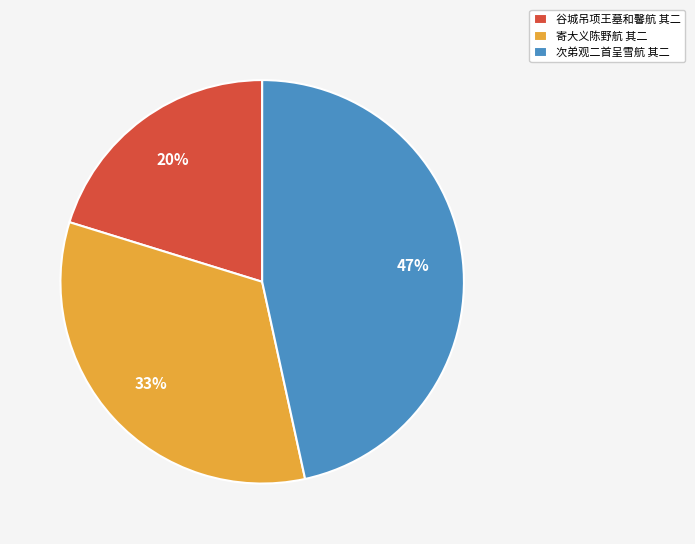

Count the number of slices in the pie.

3